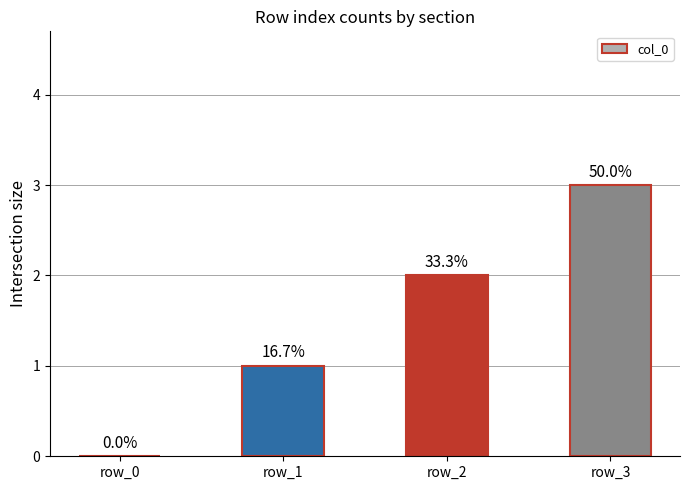

The value at row_1 is 2. True or false?

False